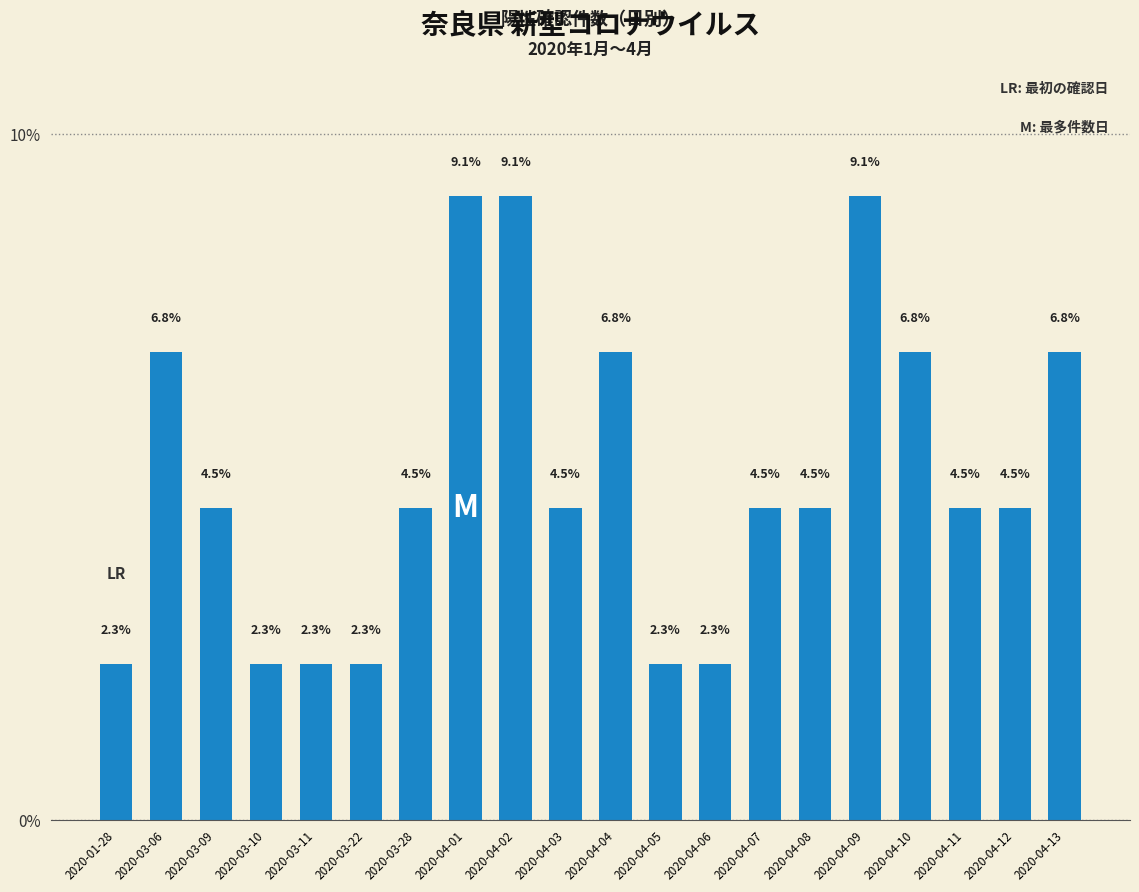

Which has a higher value, 2020-04-02 or 2020-04-13?

2020-04-02